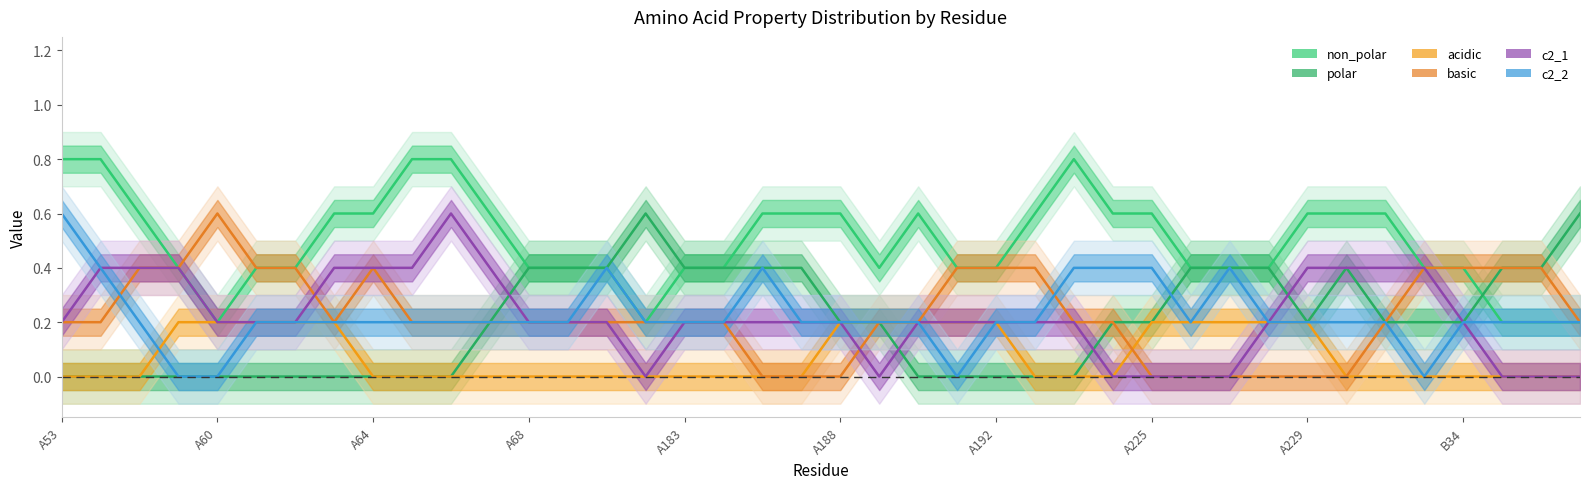

Which label corresponds to the smallest value in the chart?

A53